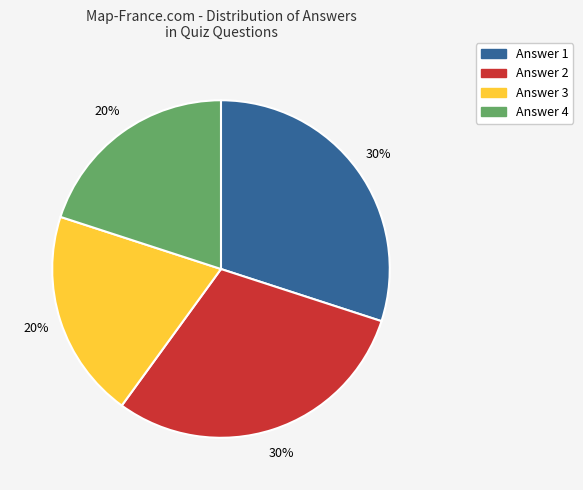

True or false: Answer 1 accounts for 30% of the total.

True